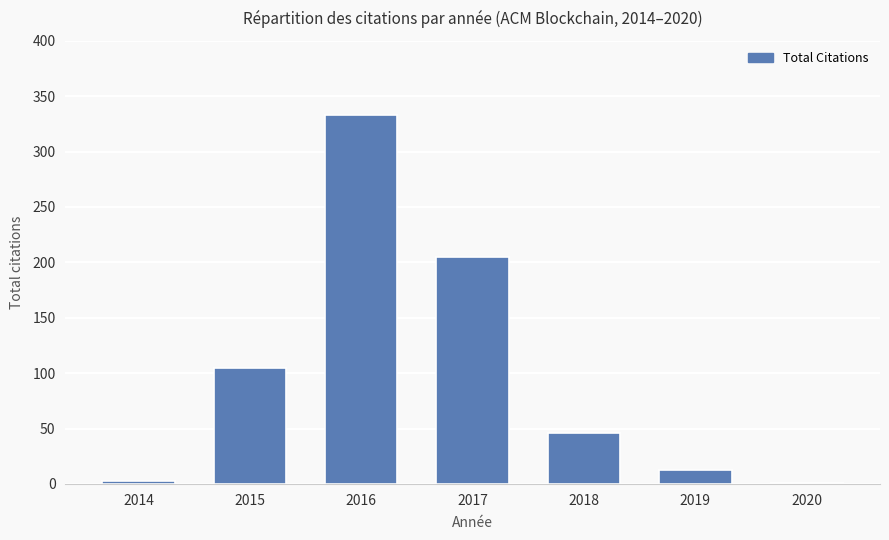

Reading left to right, list all the values displayed in this chart.

3	105	333	205	46	13	1